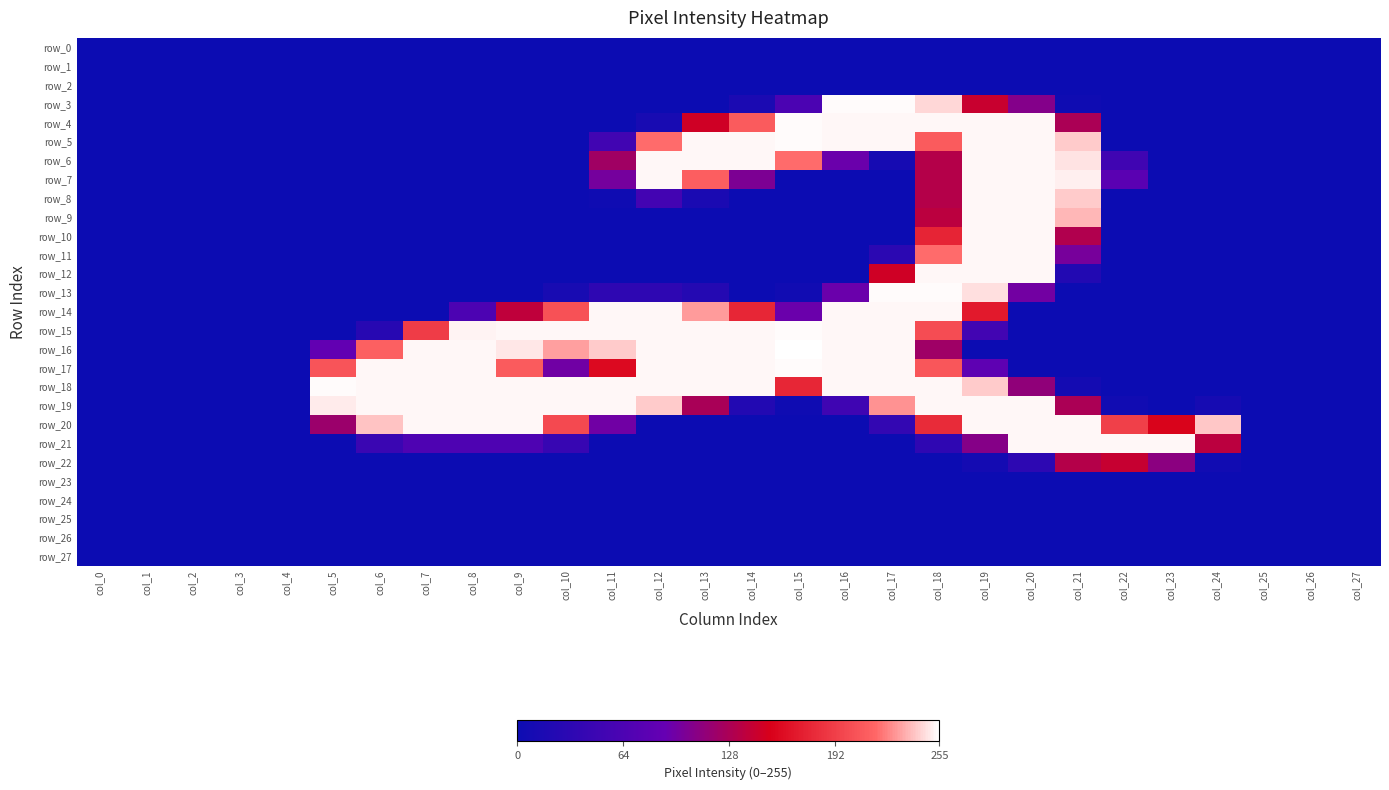

What is the spread (max minus min) of values at col_15?

255